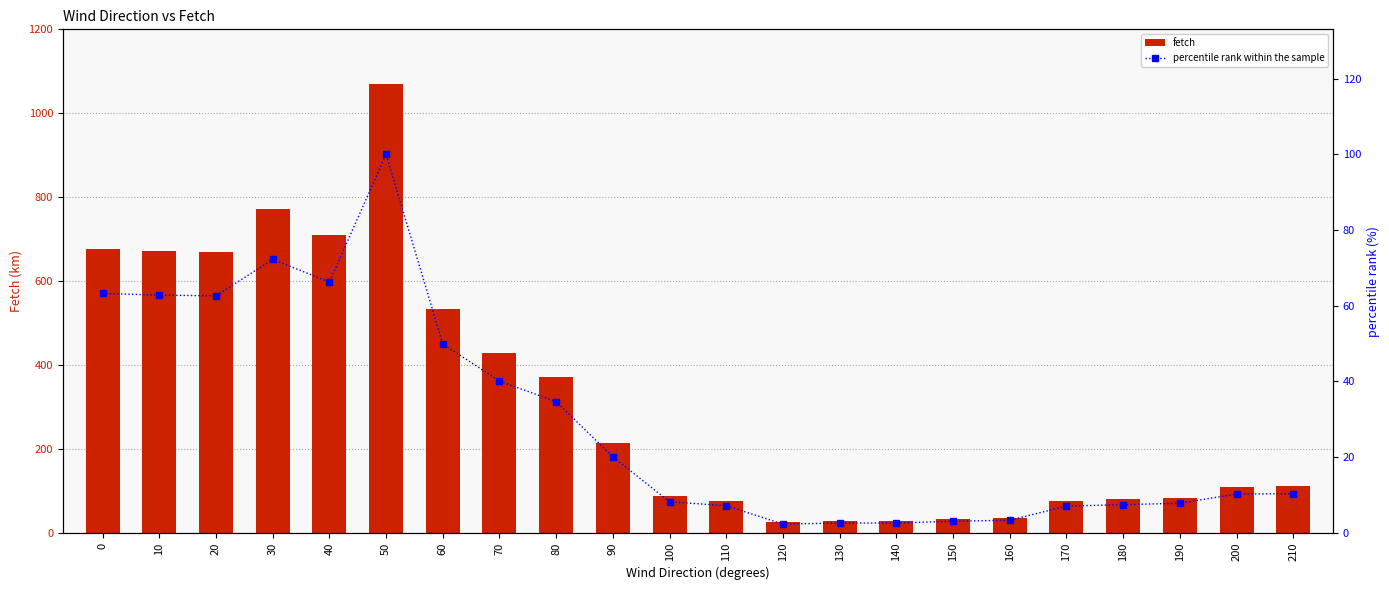

Rank the categories by fetch value from lowest to highest.

120, 130, 140, 150, 160, 170, 110, 180, 190, 100, 200, 210, 90, 80, 70, 60, 20, 10, 0, 40, 30, 50